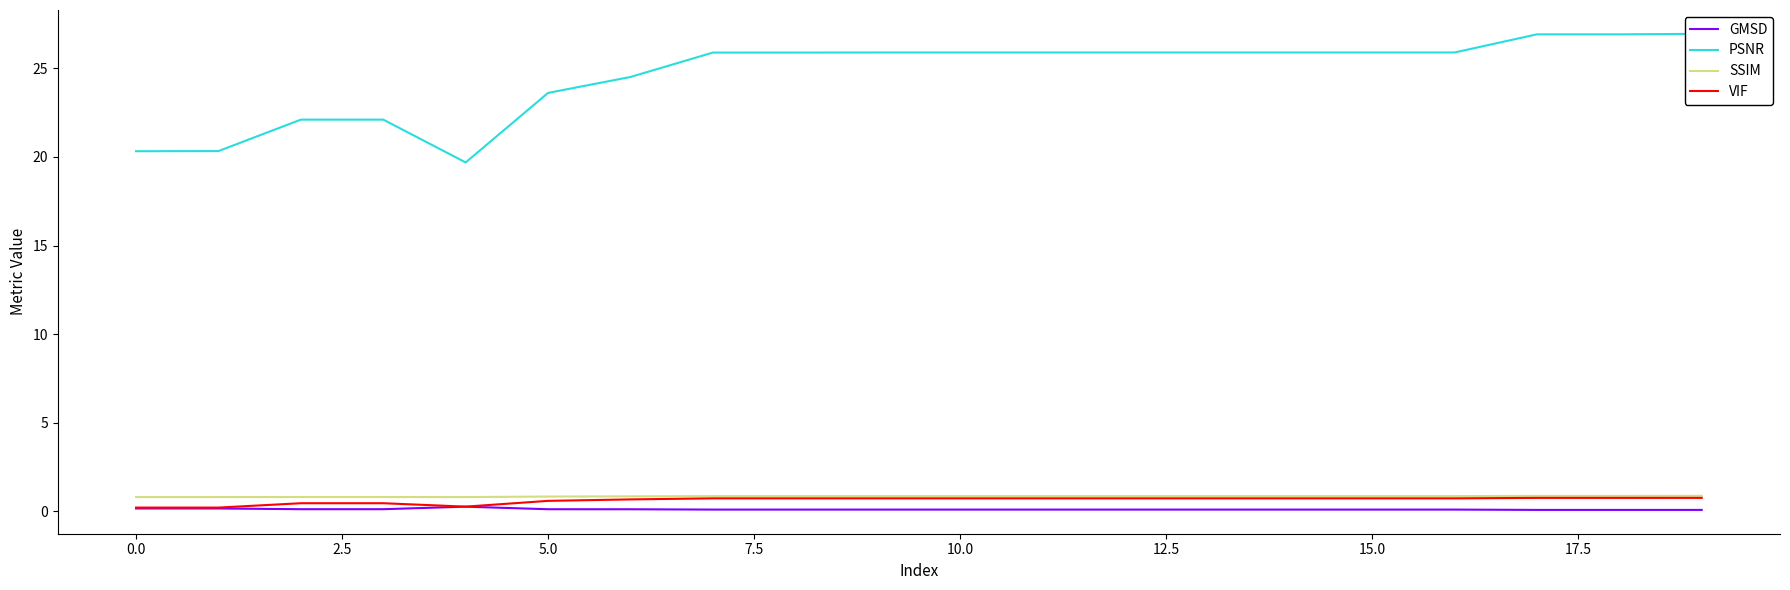

Does the chart have visible grid lines?

No